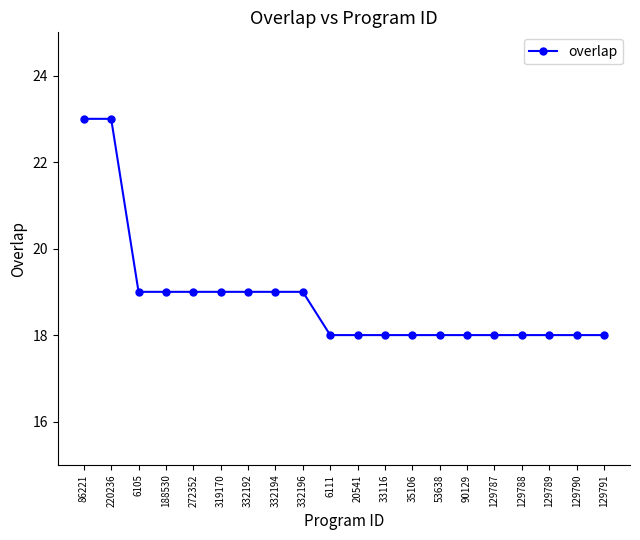

What is the minimum value shown in the chart?

18